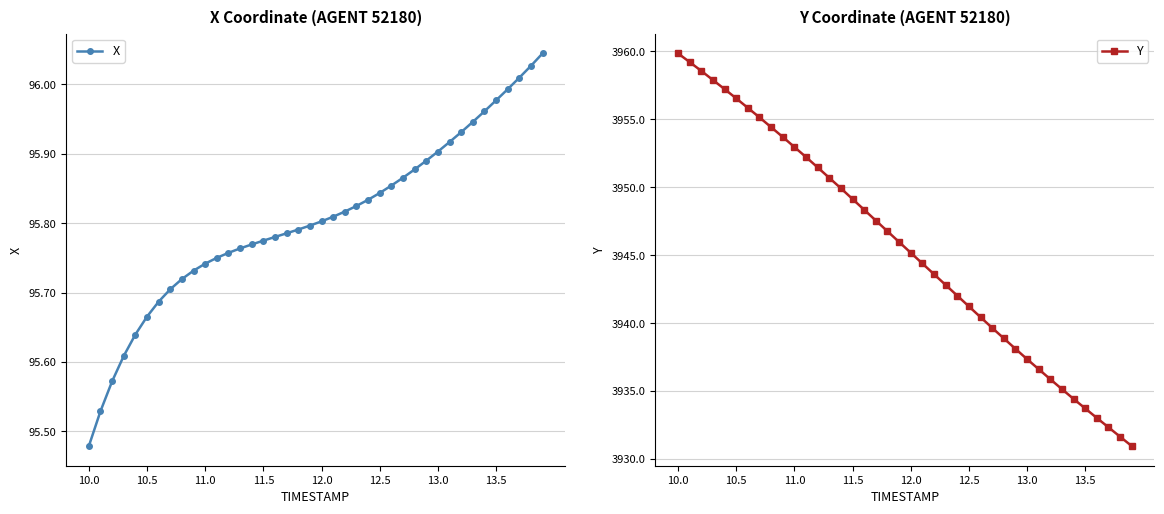

Where is X nearest to the value 95?

10.0